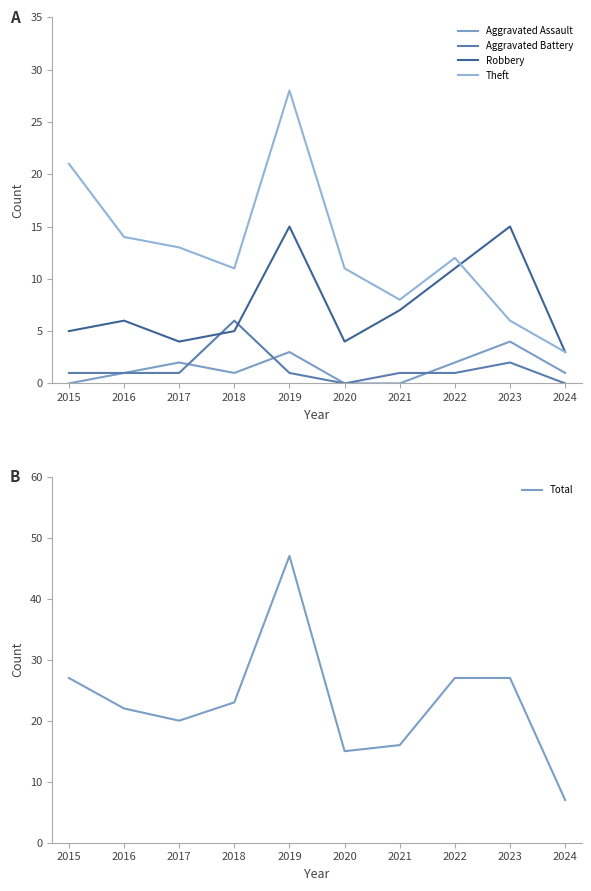

The Total series shows 37 at 2018. True or false?

False